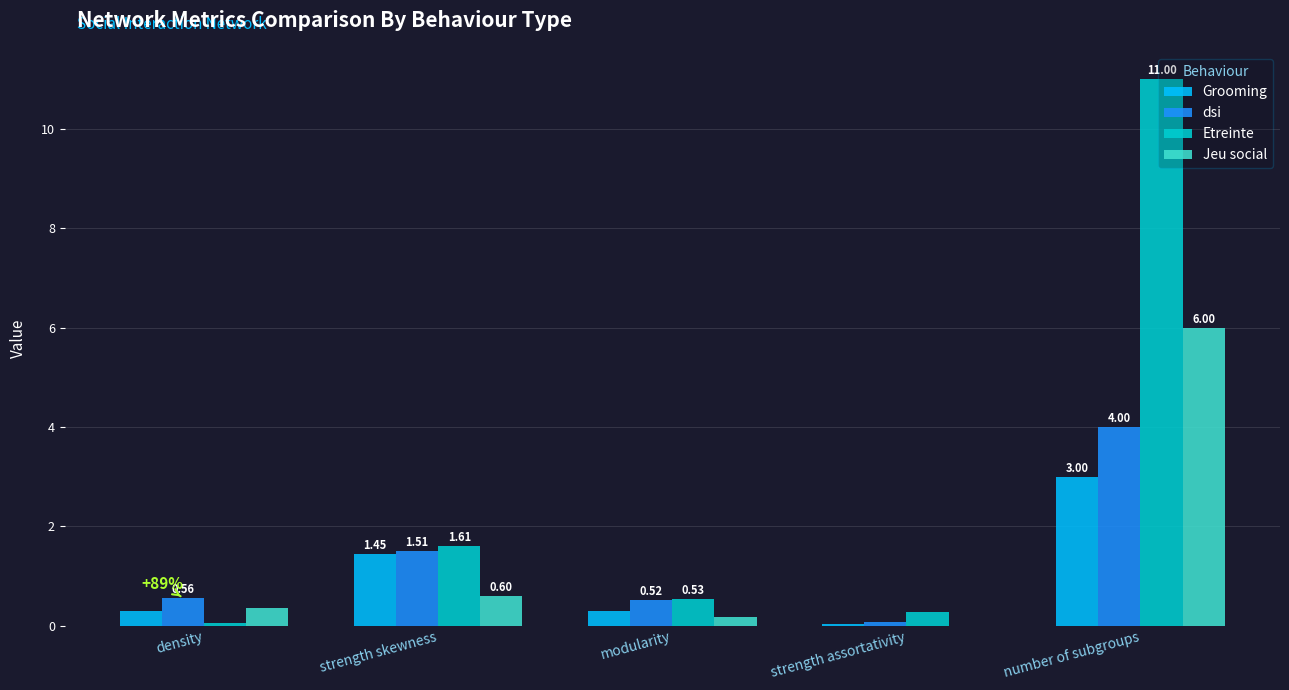

Is the value of Etreinte at density greater than the value of Jeu social at number of subgroups?

No